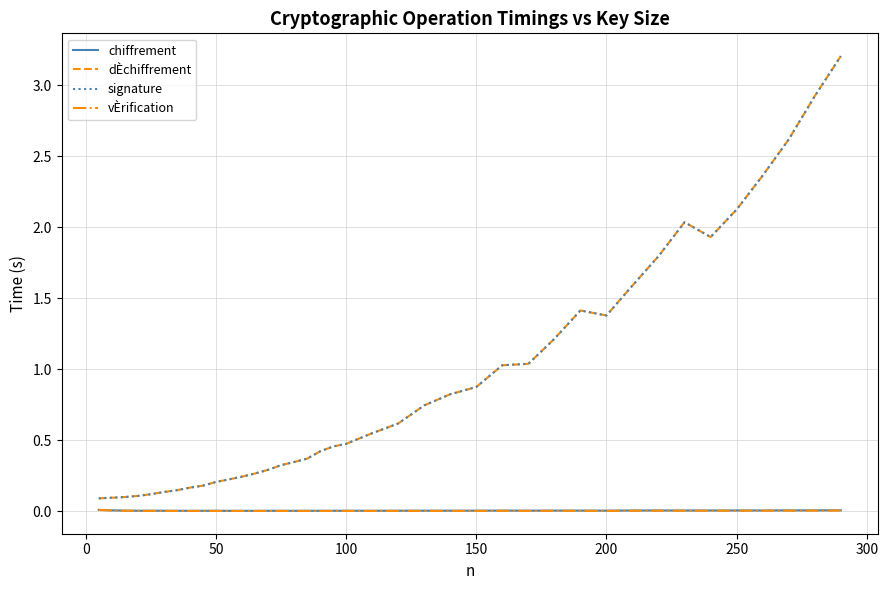

What is the greatest value displayed?

3.2